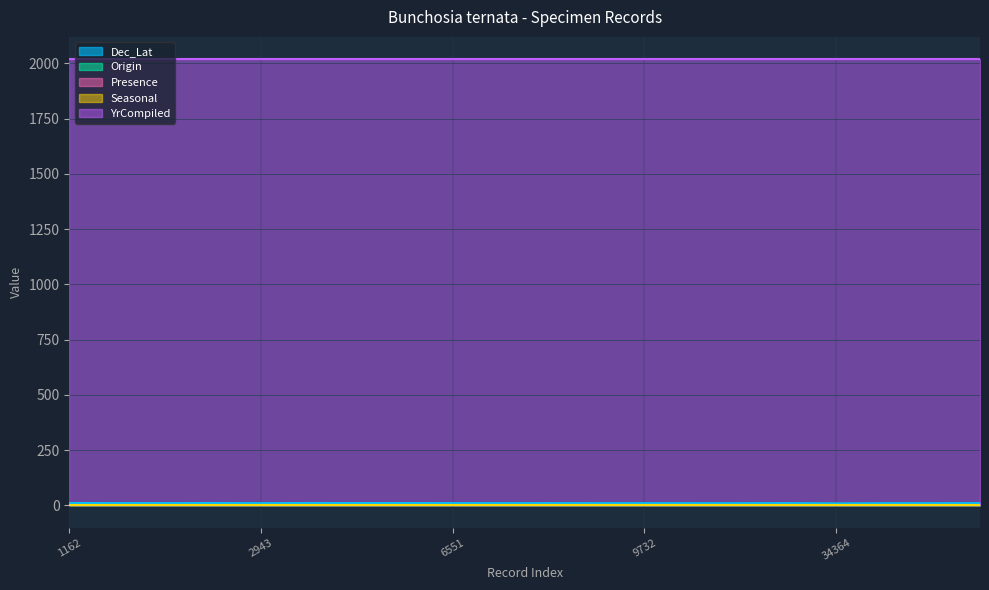

At which category is the sum across all series the highest?

1162